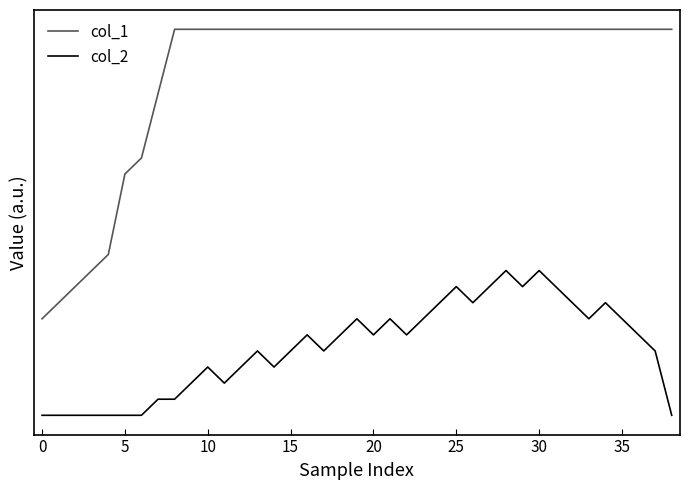

True or false: col_2 and col_1 cross at least once.

False